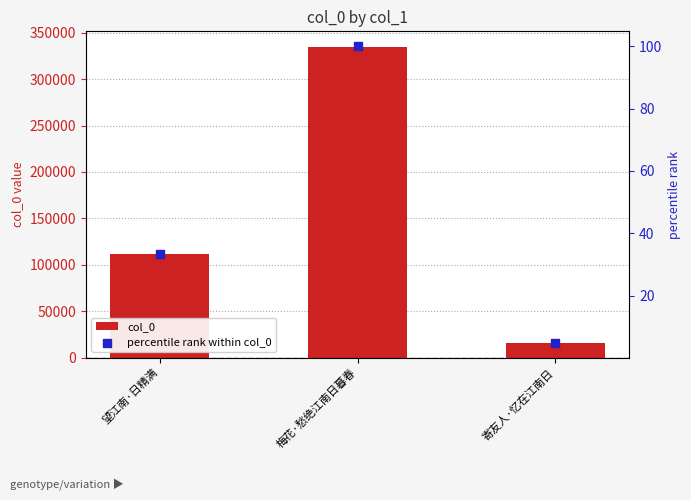

At which category is the sum across all series the highest?

梅花·愁绝江南日暮春